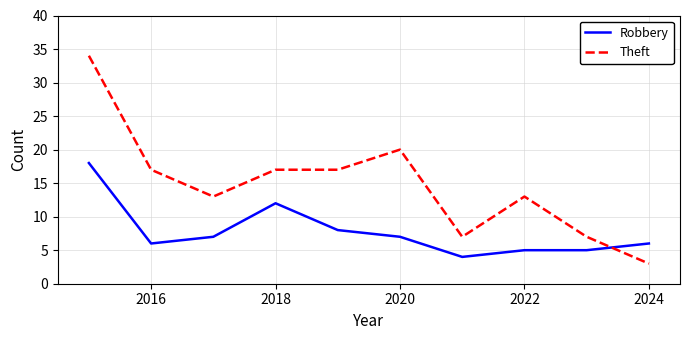

Which series has the largest range (max minus min)?

Theft